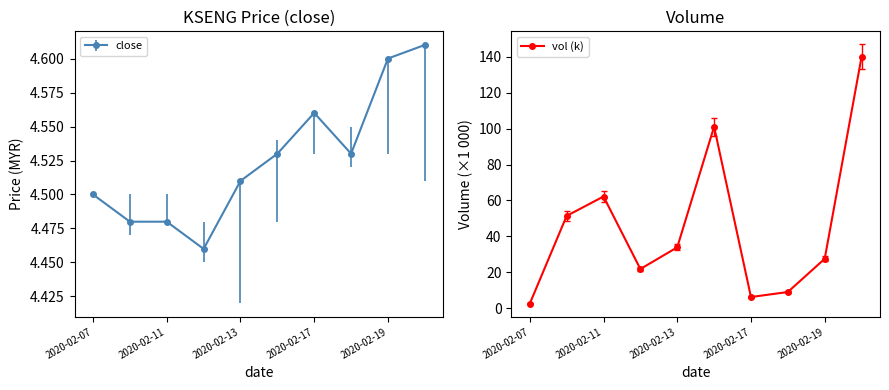

What is the sum of all values?

455.6